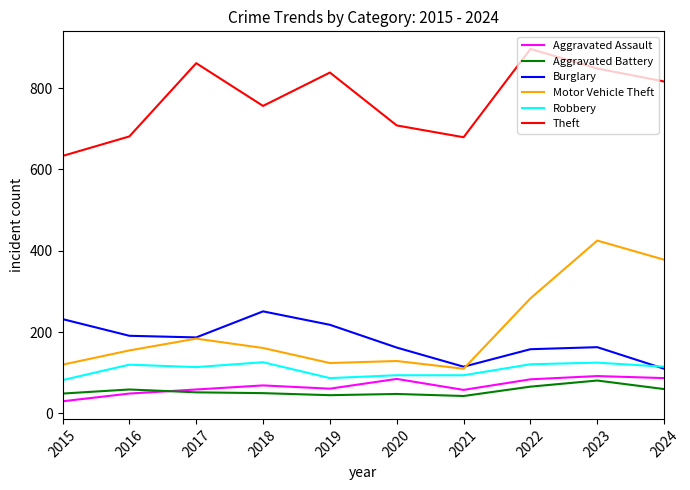

Is the value of Robbery at 2023 greater than the value of Theft at 2015?

No